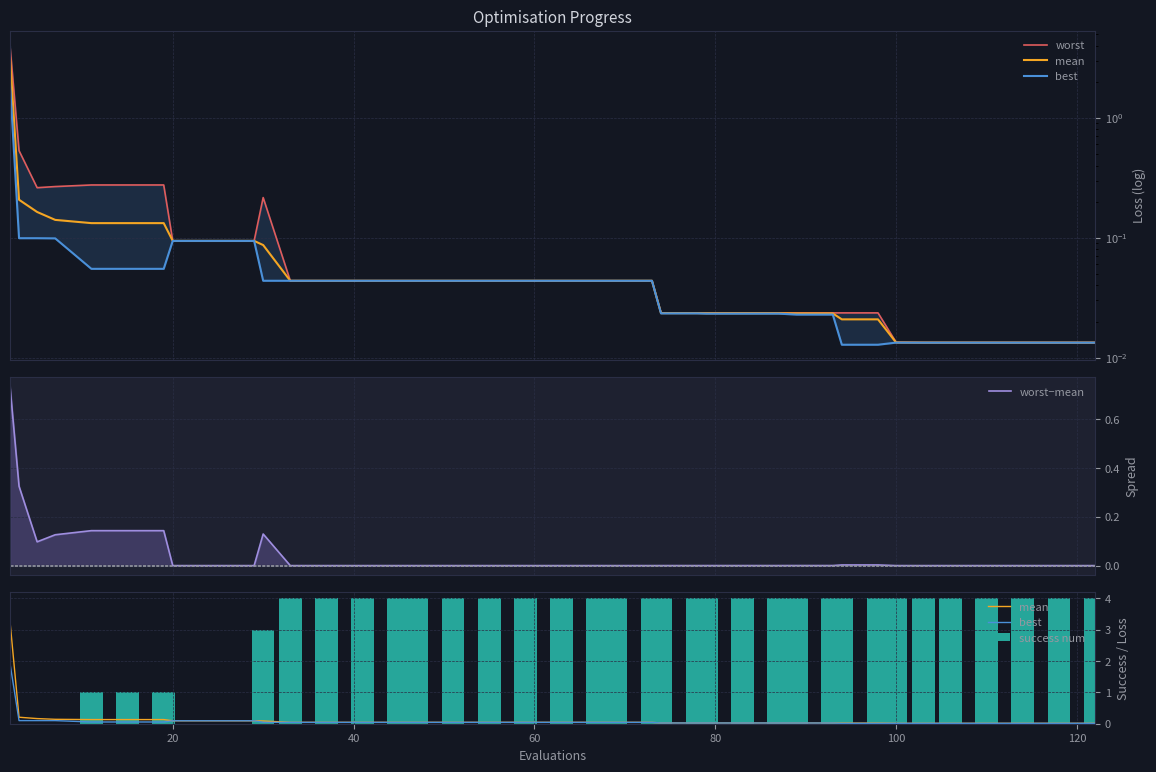

What is the maximum value for success num?

4